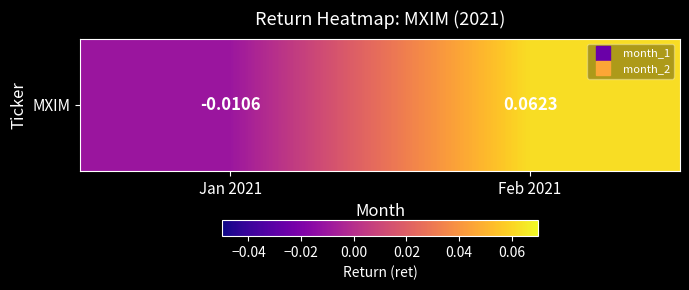

At which label is the value closest to 0?

Jan 2021